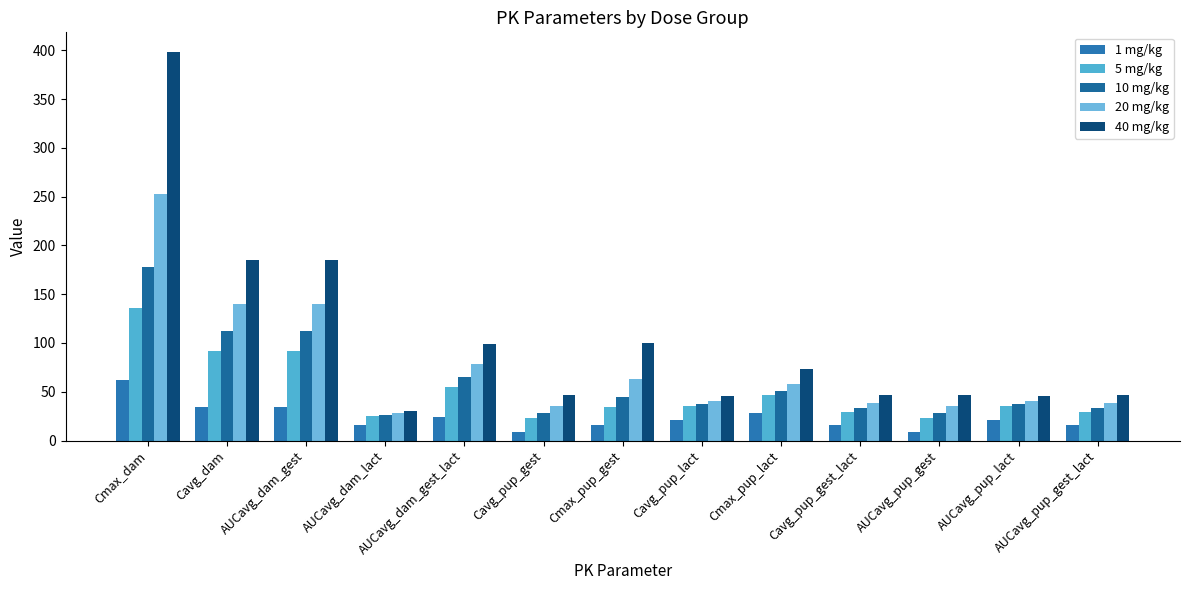

Which series has the largest range (max minus min)?

40 mg/kg